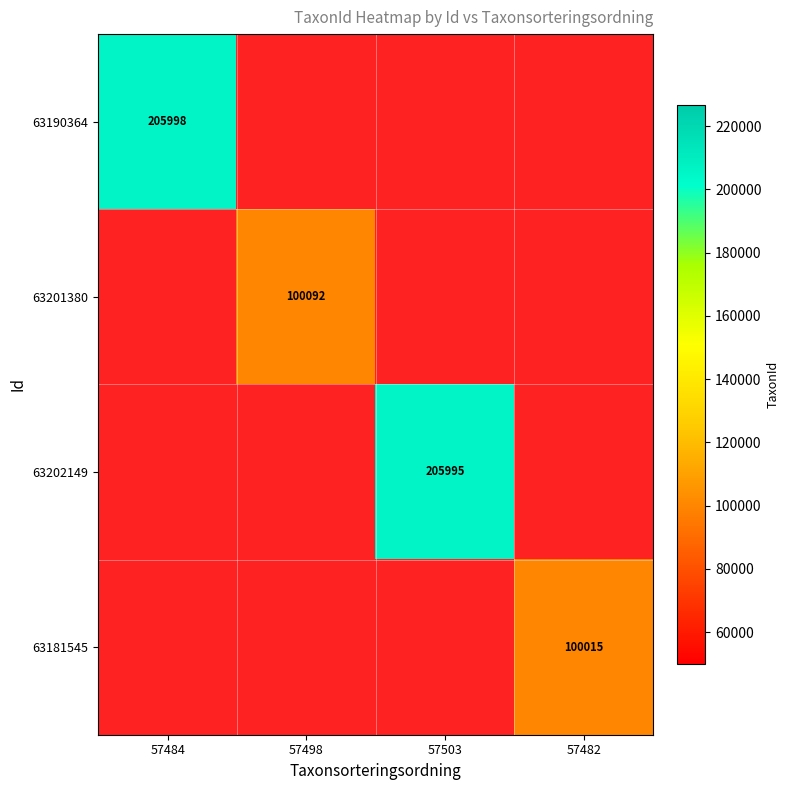

Which series has the largest range (max minus min)?

63190364